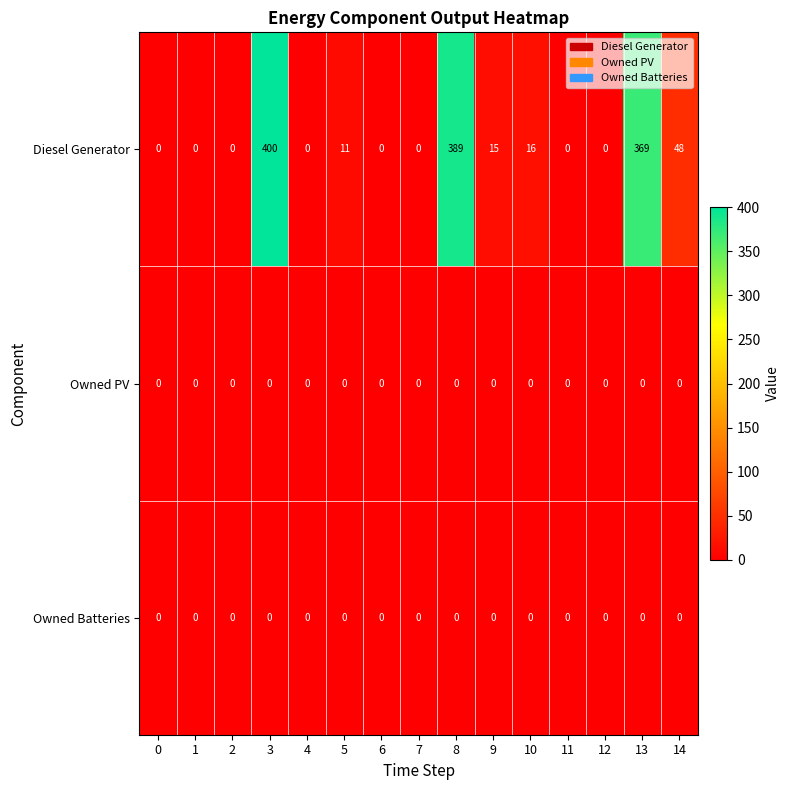

What is the spread (max minus min) of values at 8?

389